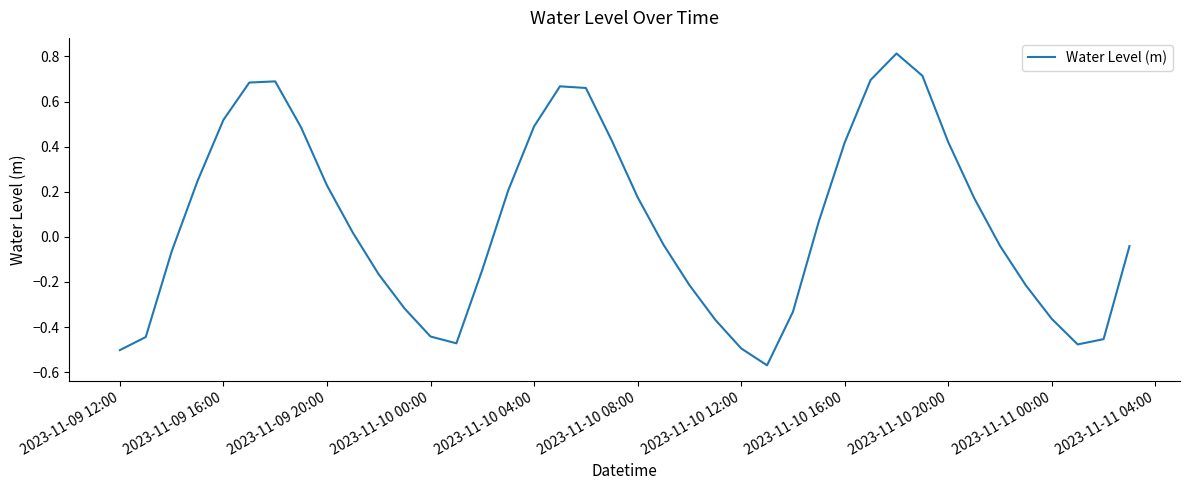

How many values are above zero?

20